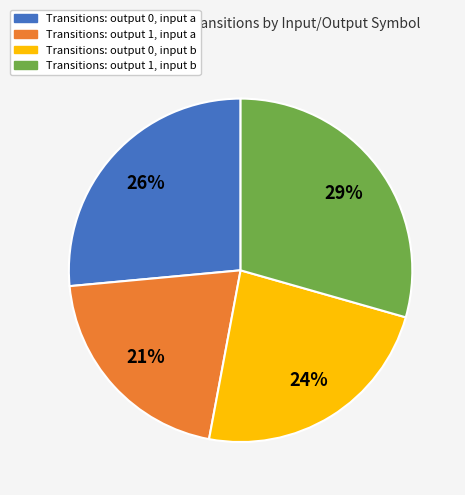

Is there any slice that represents more than half of the pie?

No